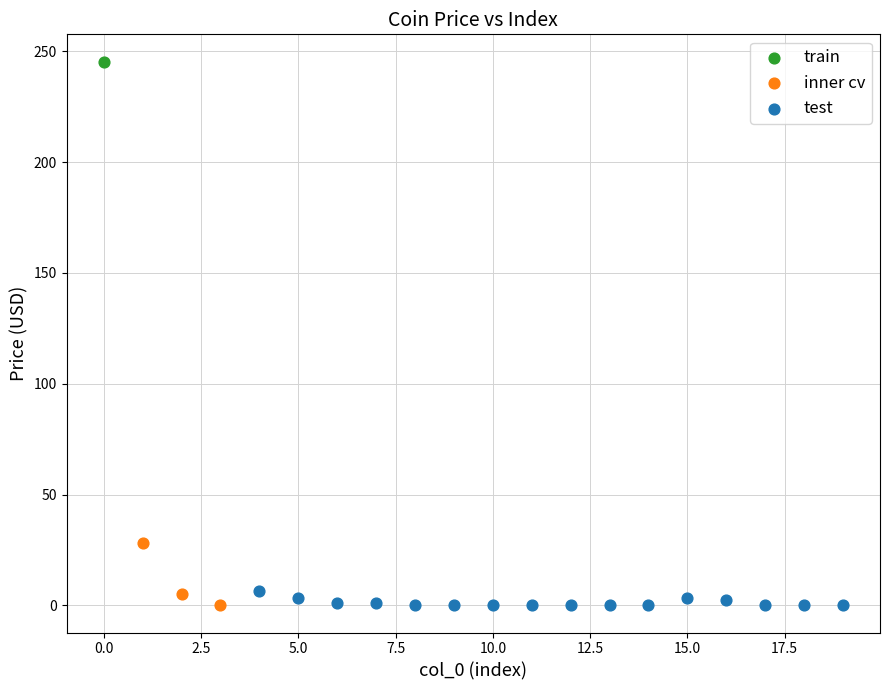

Which series contains the highest Y value?

train